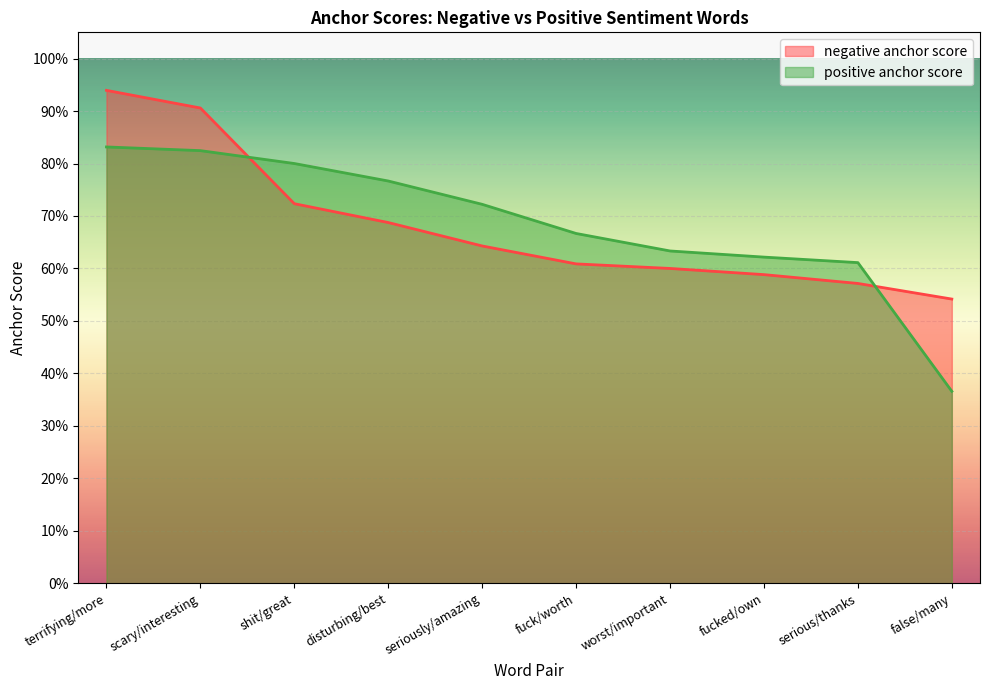

At how many categories does at least one series exceed 0?

10